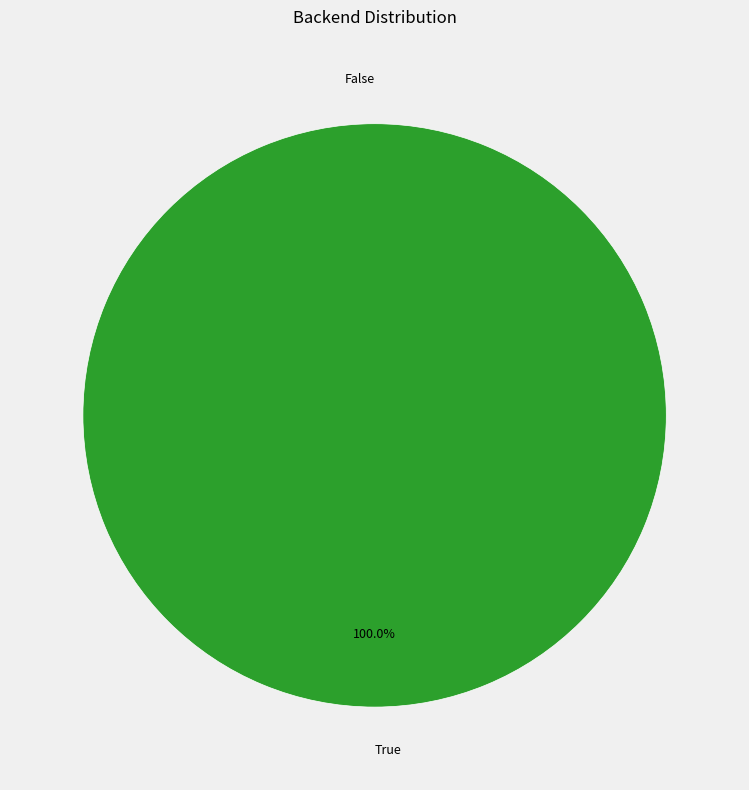

Between True and False, which is larger?

True